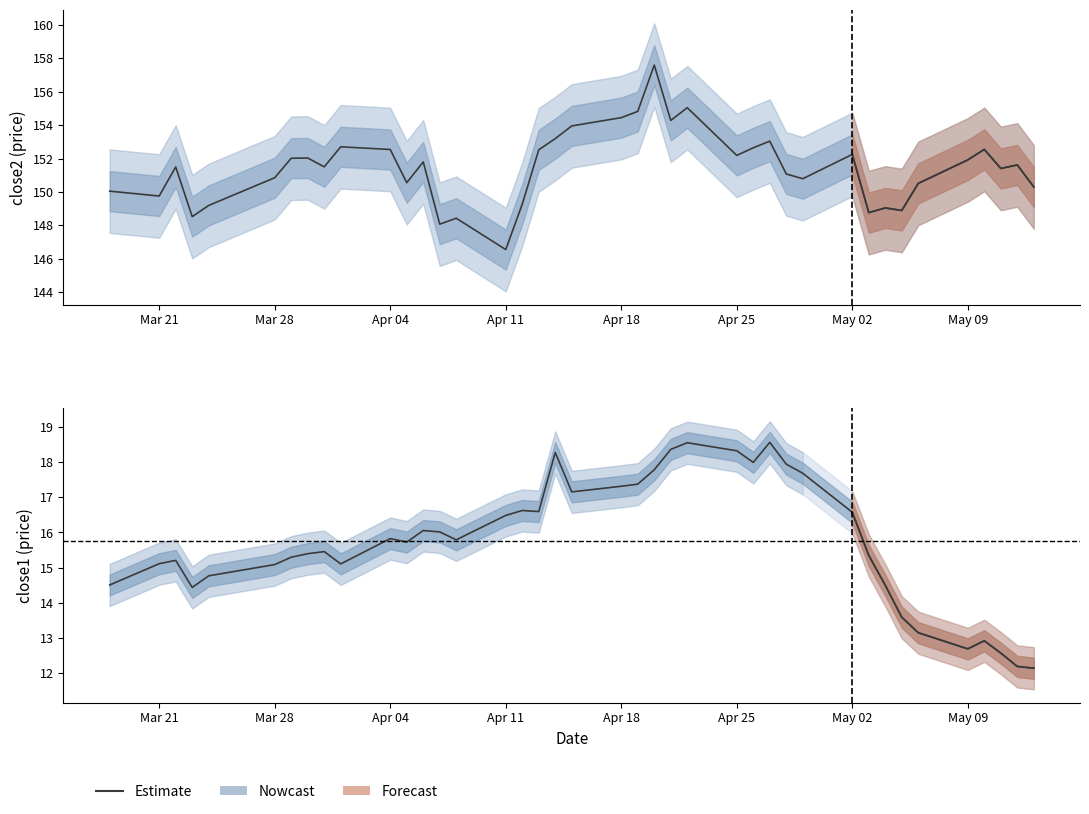

How many interior local valleys does the close2 series have?

12